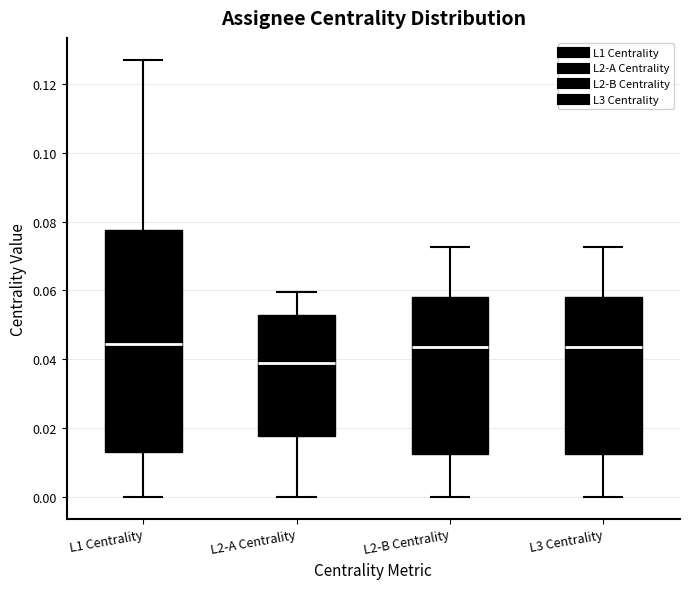

Where does the median line of the box for L1 Centrality sit on the y-axis? The values are not printed on the chart, so give them approximately, as read against the axis.

0.044